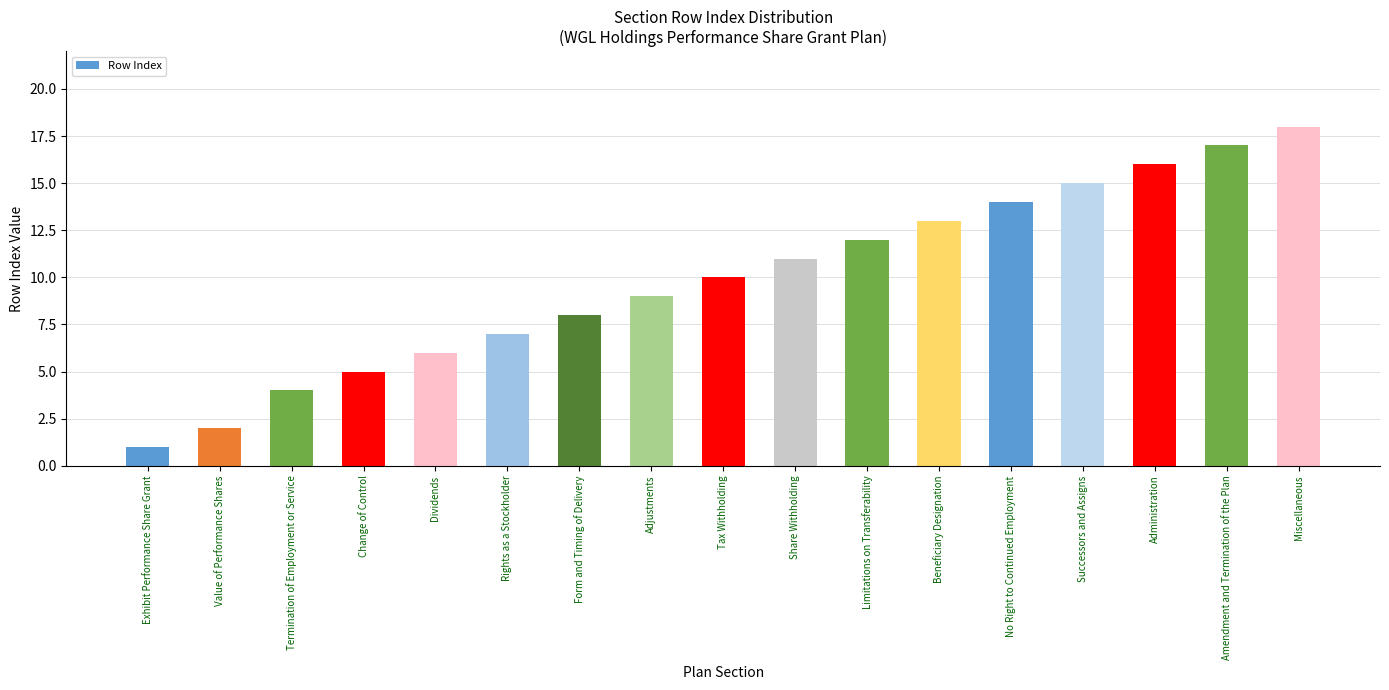

True or false: the data shows 6 at Administration.

False